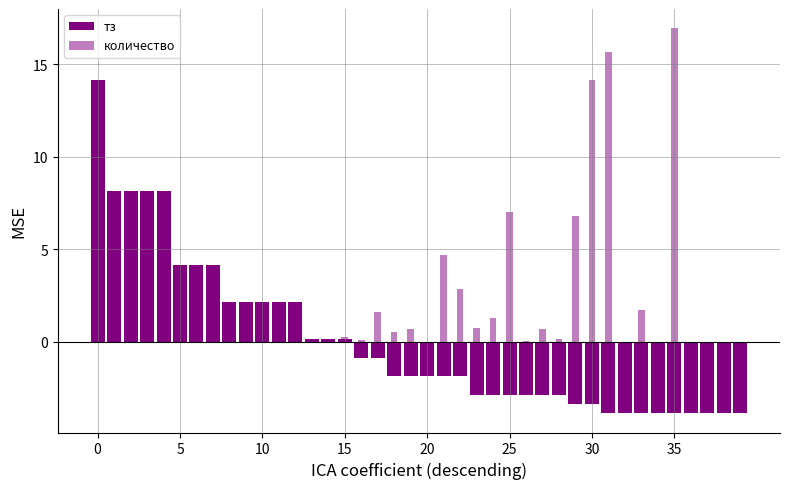

Is the value of количество at 18 greater than the value of тз at 36?

Yes